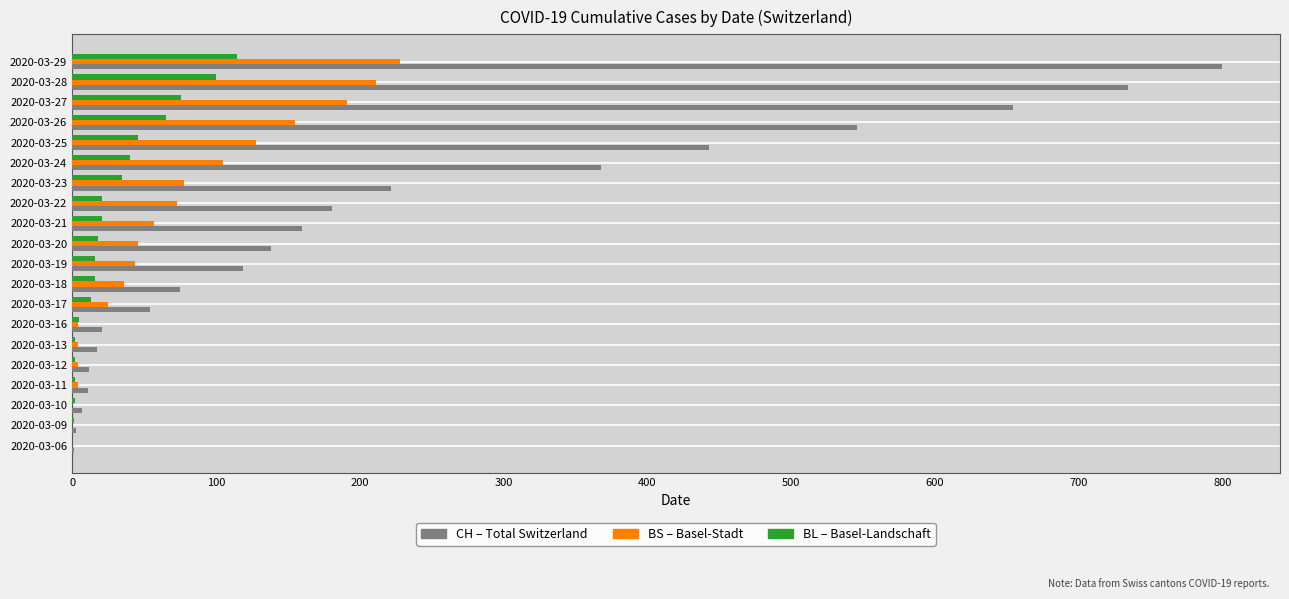

At which category is the sum across all series the highest?

2020-03-29